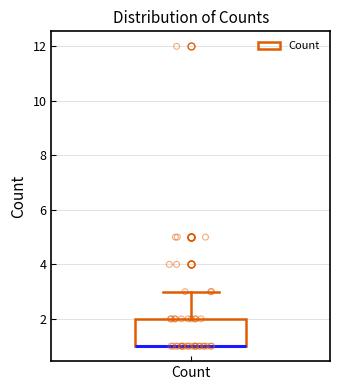

Read this box plot against the y-axis: the position of the median line, the range covered by the box, and the ends of both whiskers. The values are not printed on the chart, so give them approximately, as read against the axis.

median 1 (drawn on the box's lower edge), box 1 to 2, whiskers 1 to 3